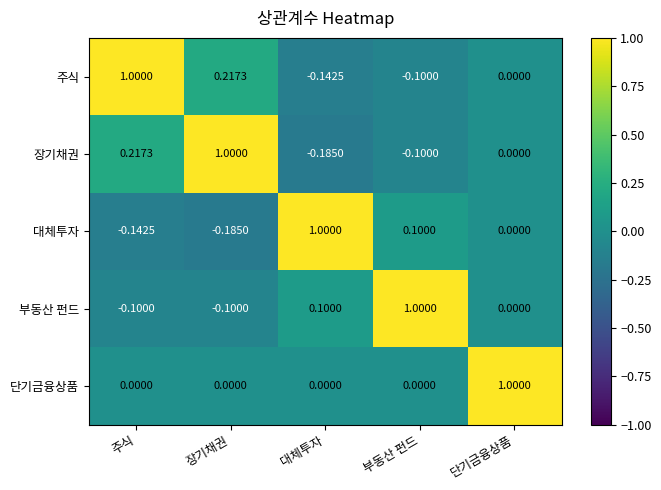

How many data points does each series have?

5